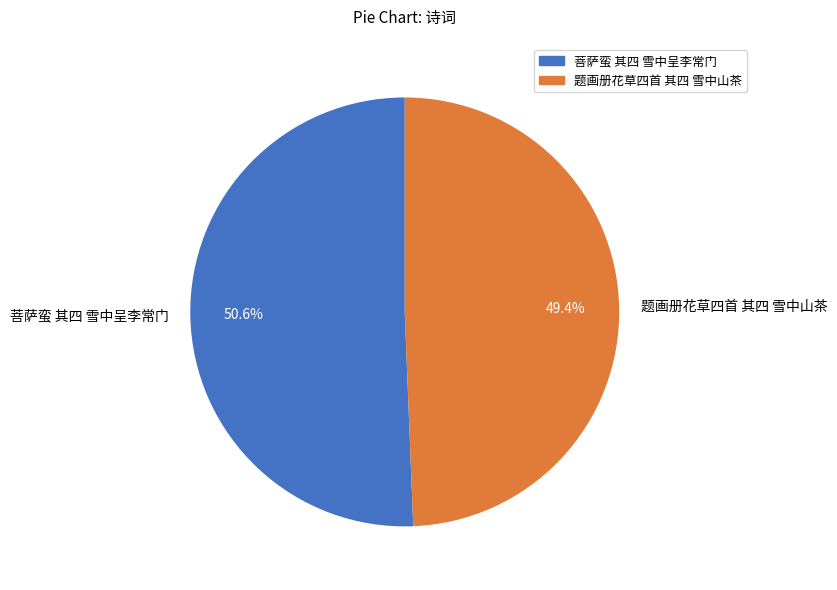

Which category has the smallest portion of the pie?

题画册花草四首 其四 雪中山茶